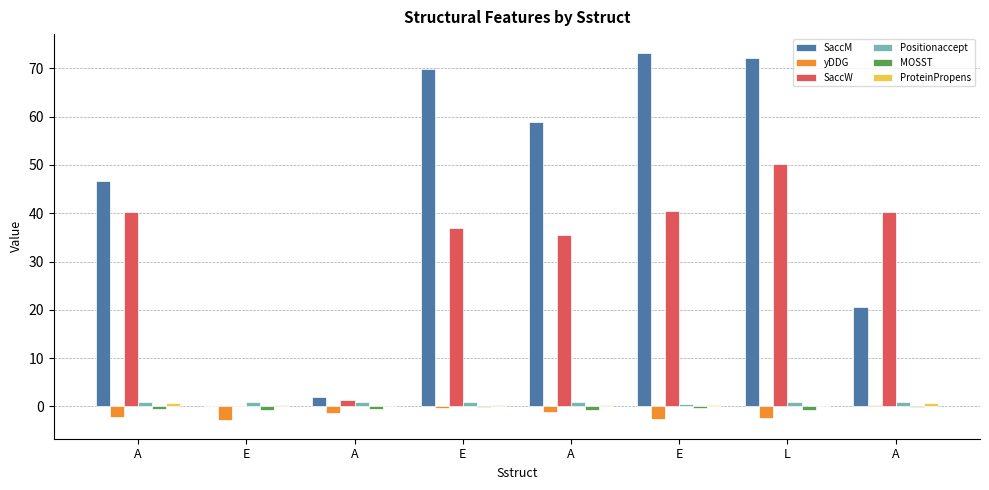

At which category does the chart reach its minimum across all series?

E